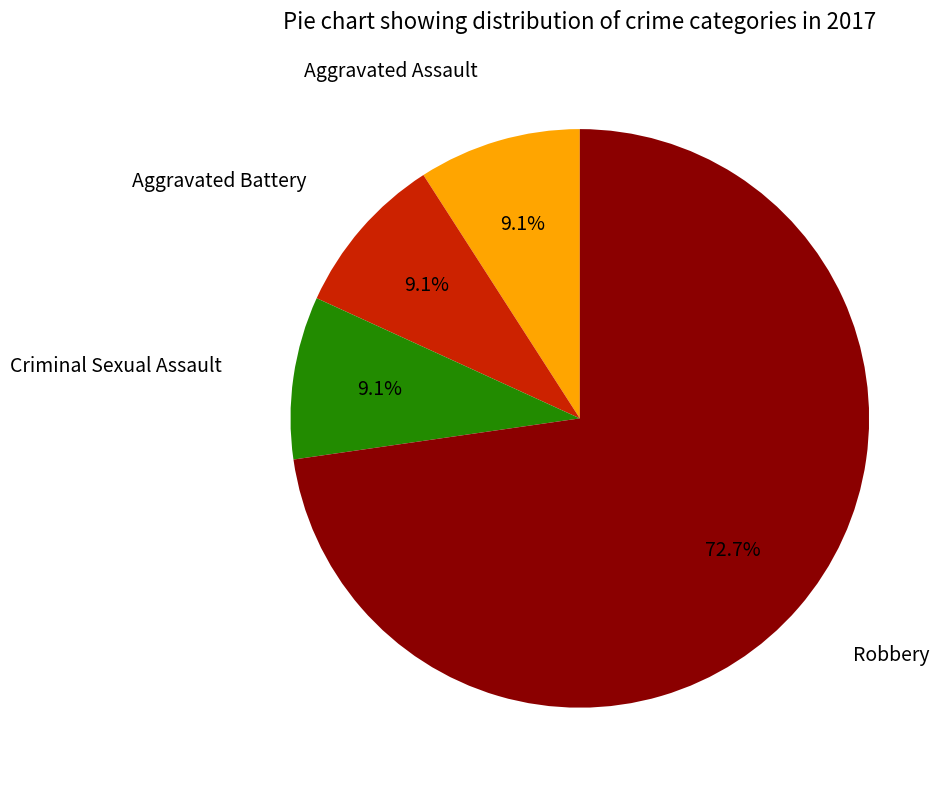

The Robbery slice represents 73% of the pie. True or false?

True